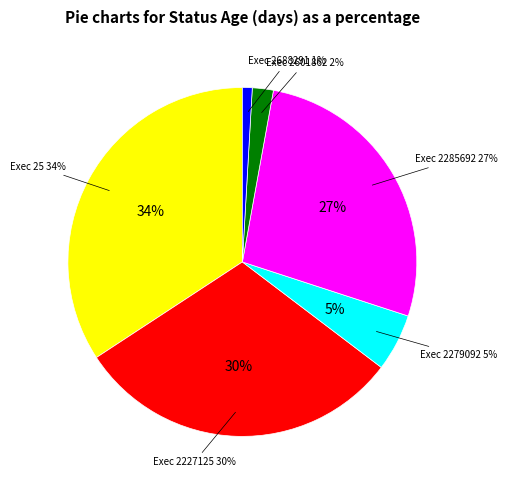

Which category has the biggest portion of the pie?

25